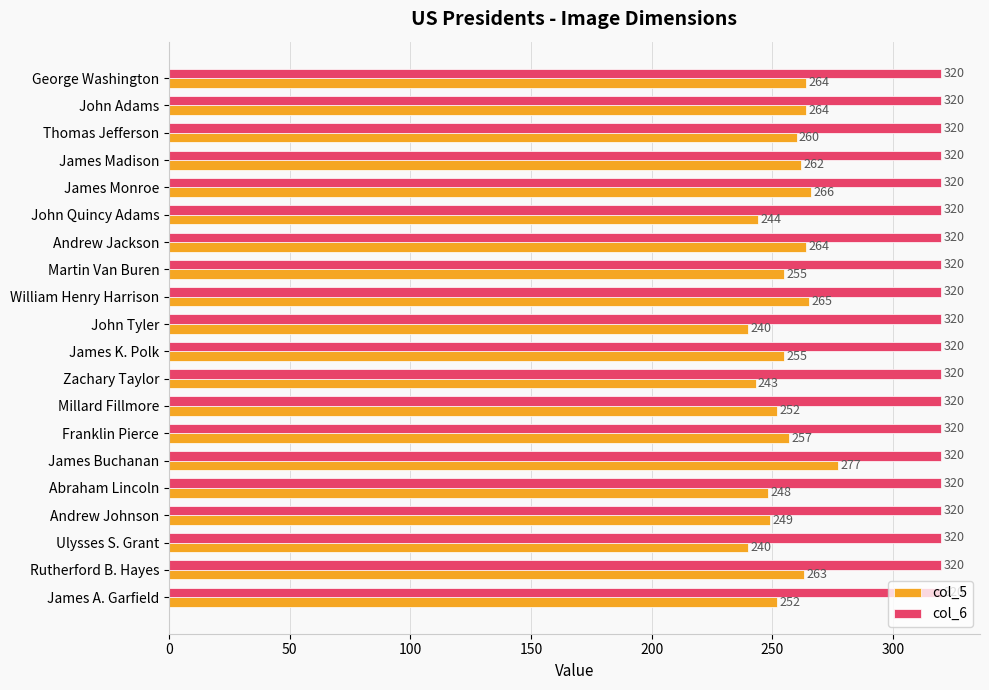

Where is col_5 nearest to the value 258?

Franklin Pierce